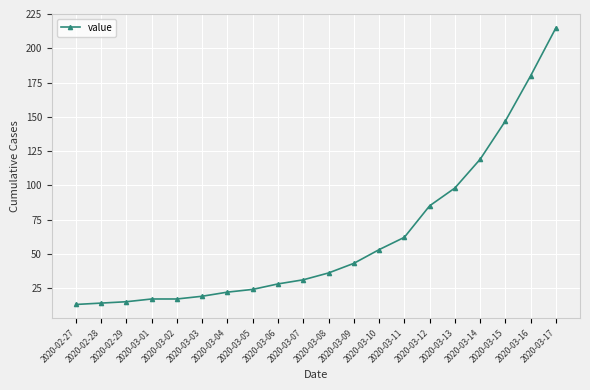

What is the minimum value shown in the chart?

13